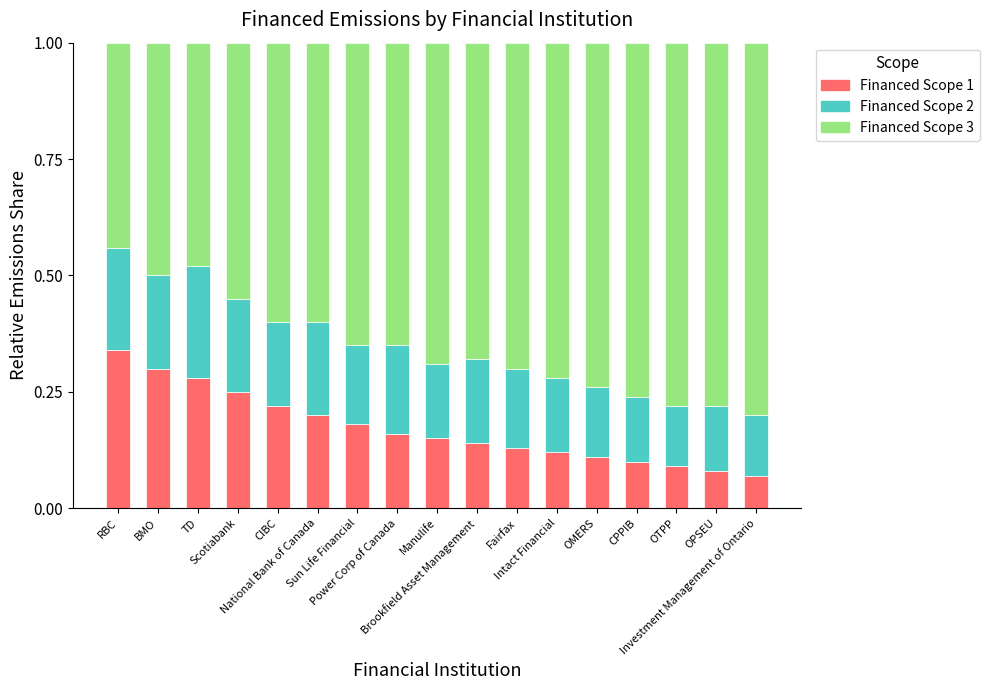

How many categories are shown in the chart?

17